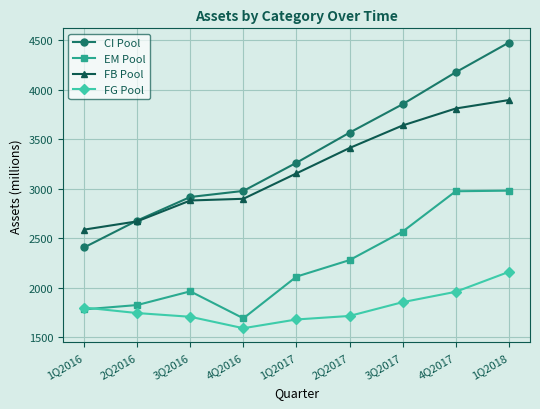

What is the label of the 9th point from the right?

1Q2016